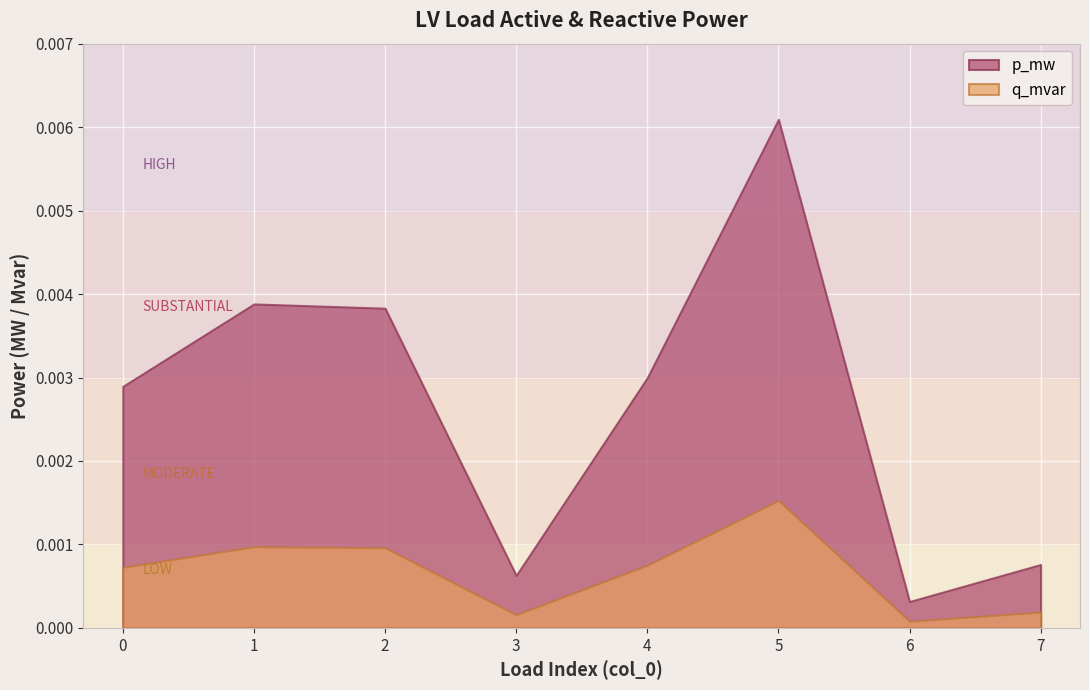

How many interior local peaks does the p_mw series have?

2